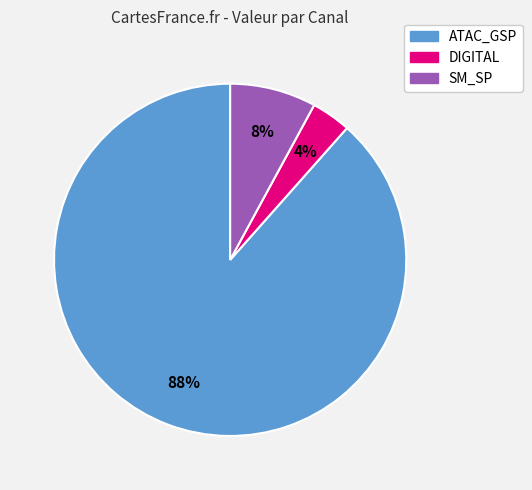

What percentage is the DIGITAL slice, to the nearest percent?

4%